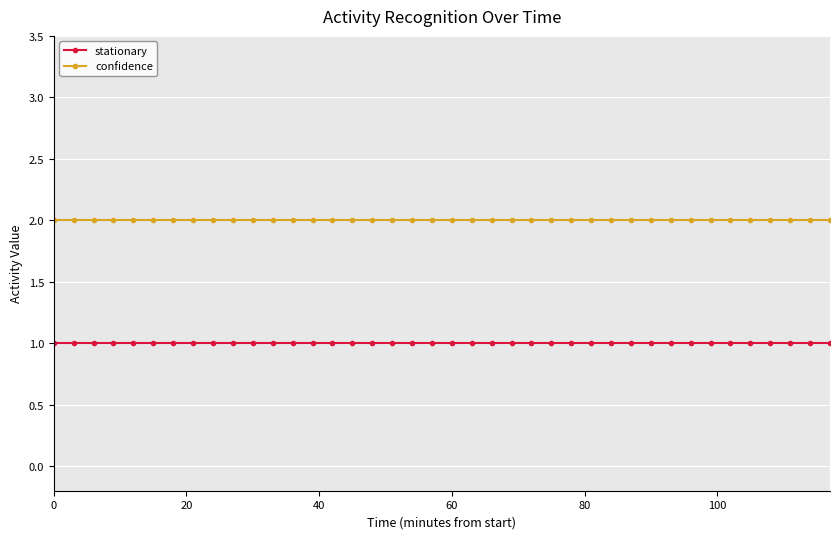

How many categories are shown in the chart?

40